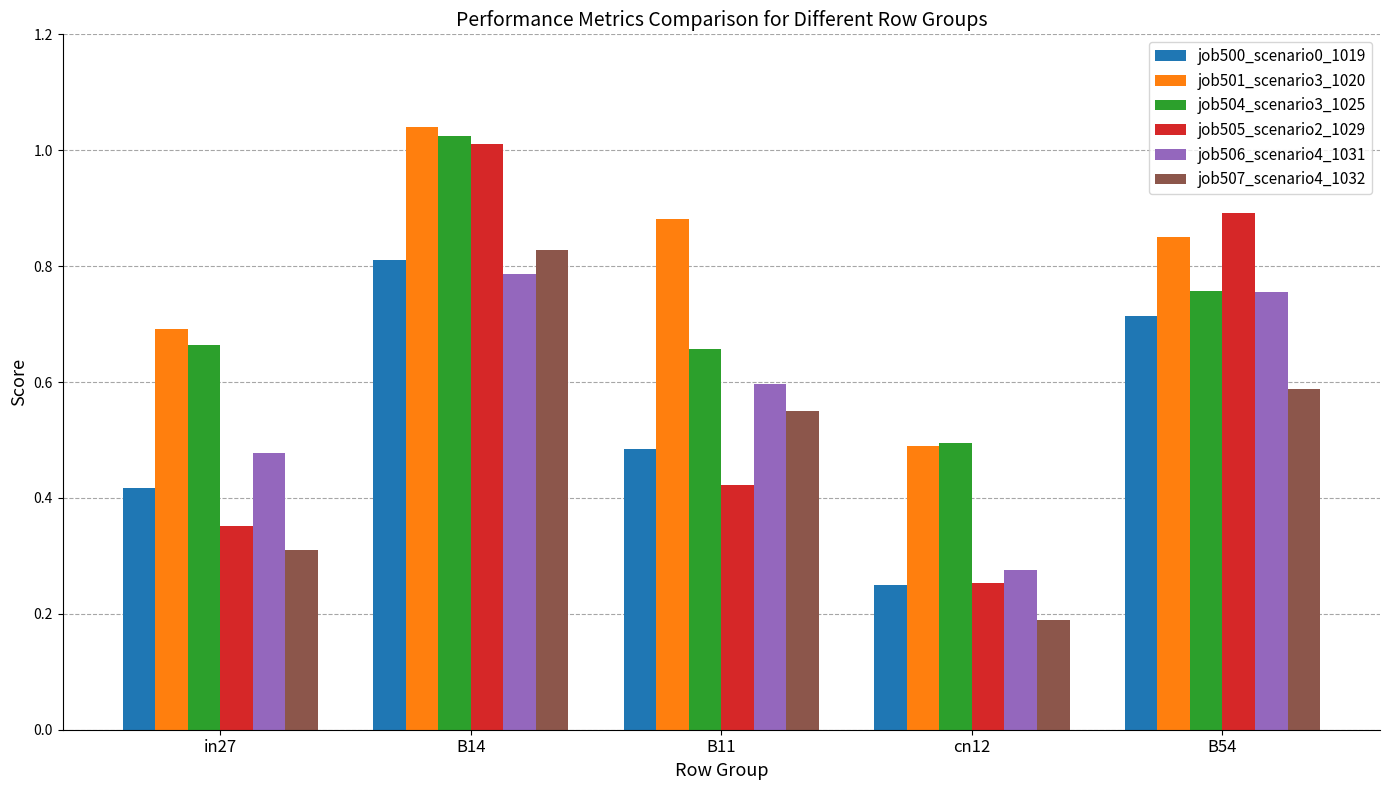

The value of job501_scenario3_1020 at B11 is 0.9. True or false?

True